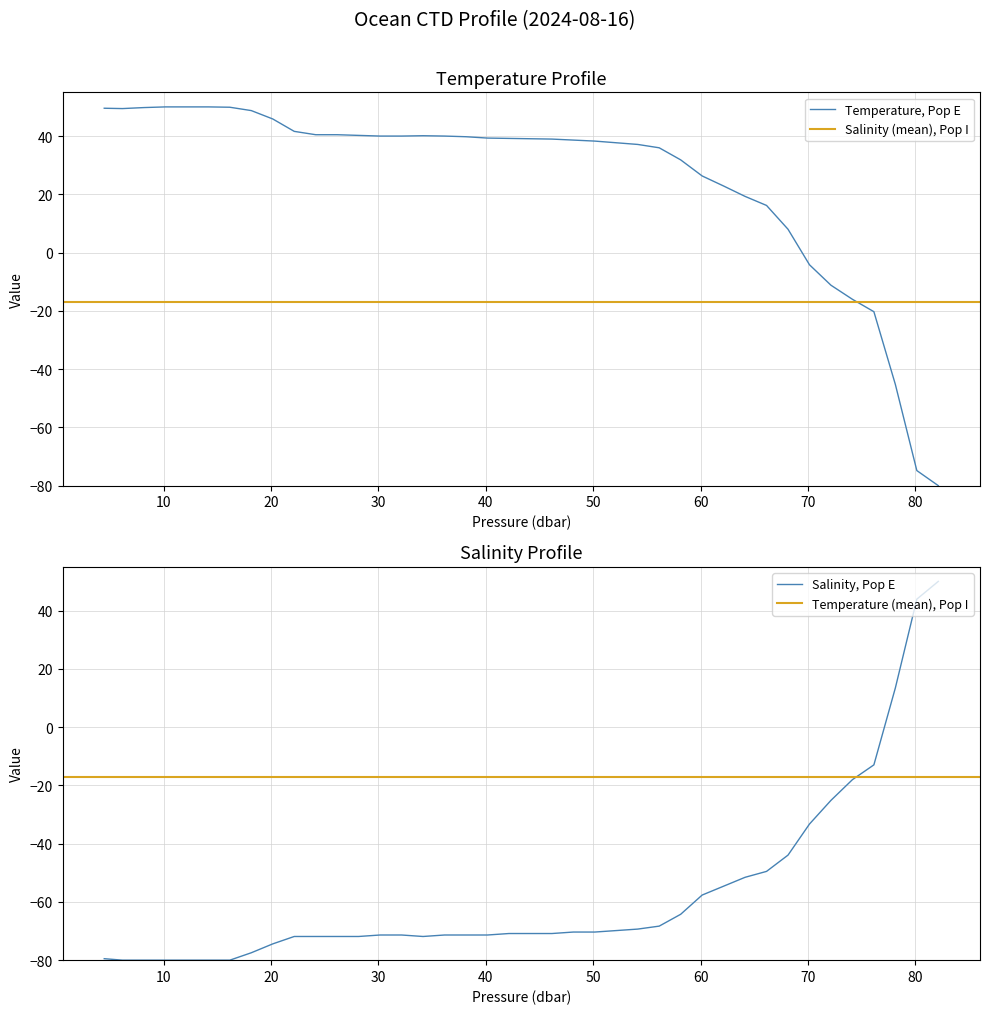

What is the minimum value for Temperature, Pop E?

-80.0